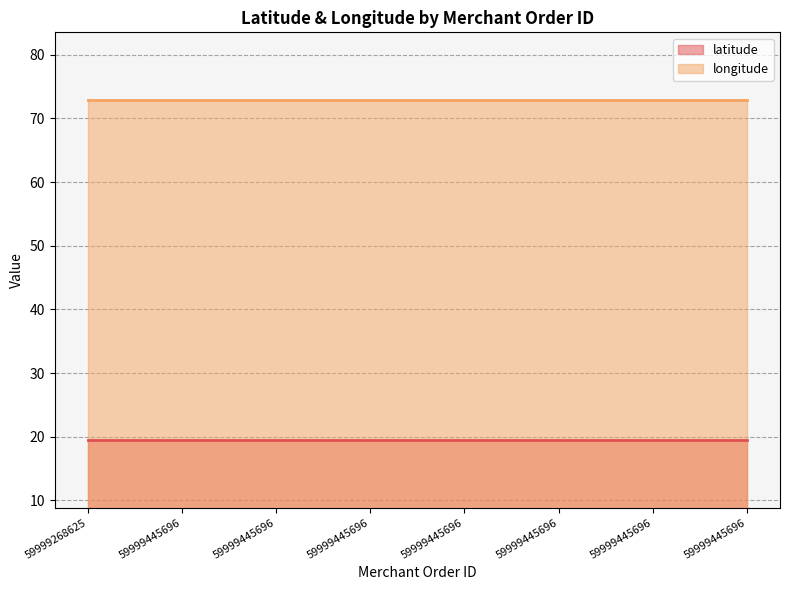

What is the sum of all latitude values?

156.0